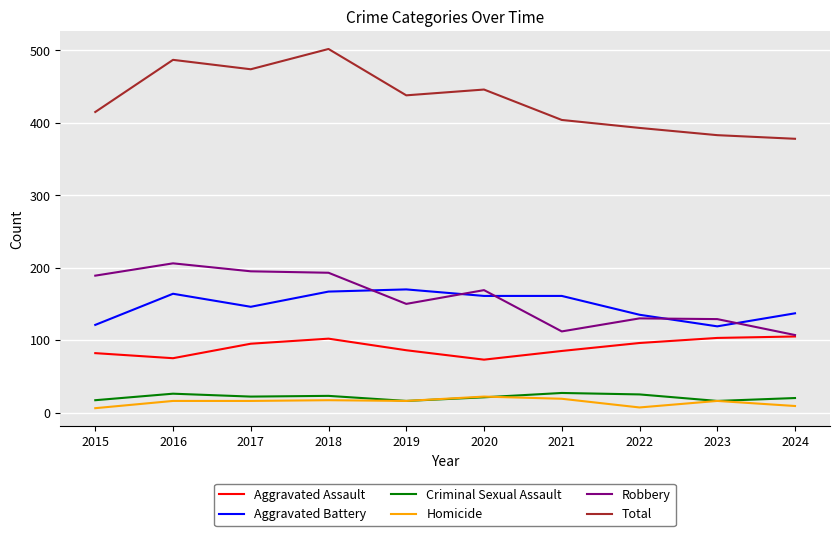

True or false: Aggravated Battery has a value of 34 at 2022.

False